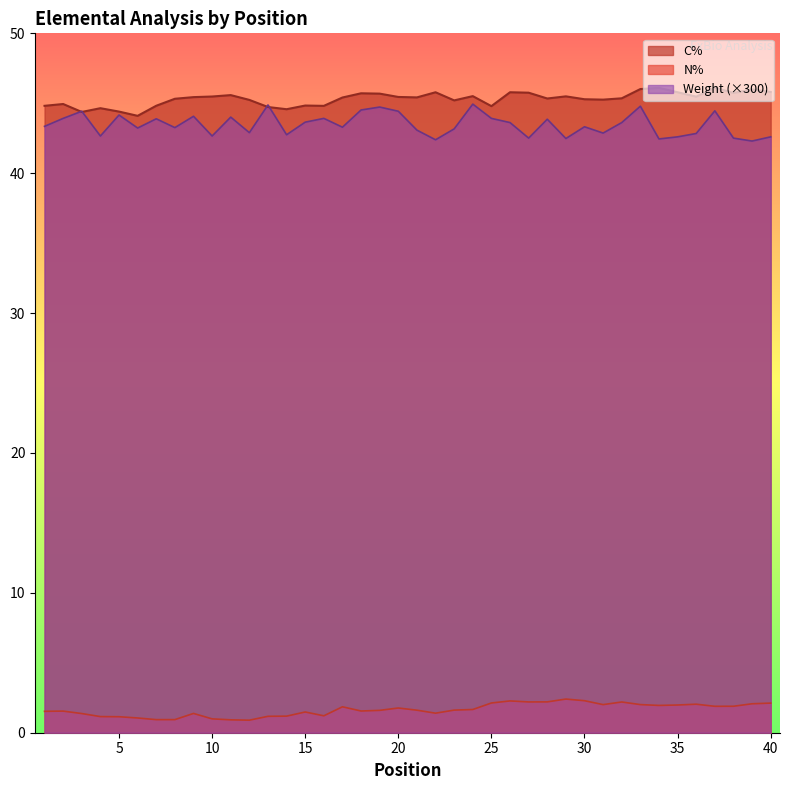

The value of Weight at 39 is 42.3. True or false?

True